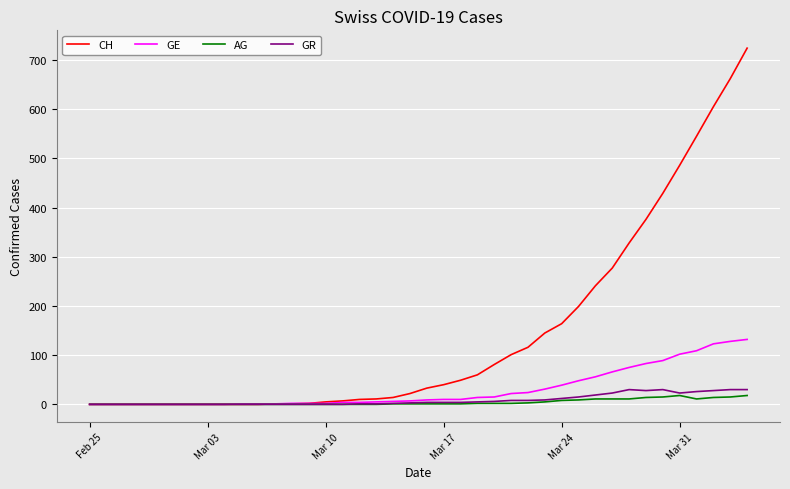

Which series has the largest total across all categories?

CH